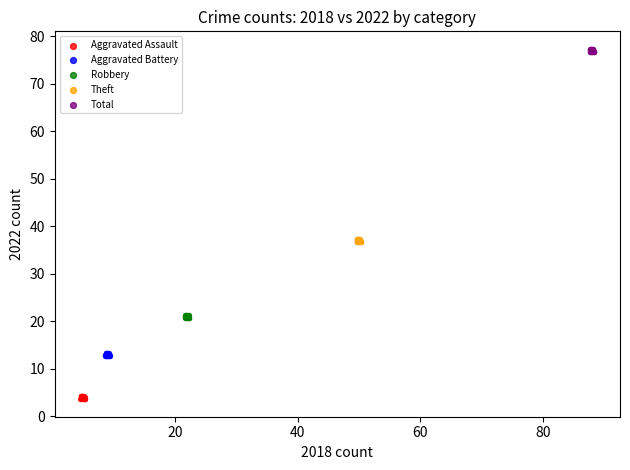

Which series contains the lowest Y value?

Aggravated Assault